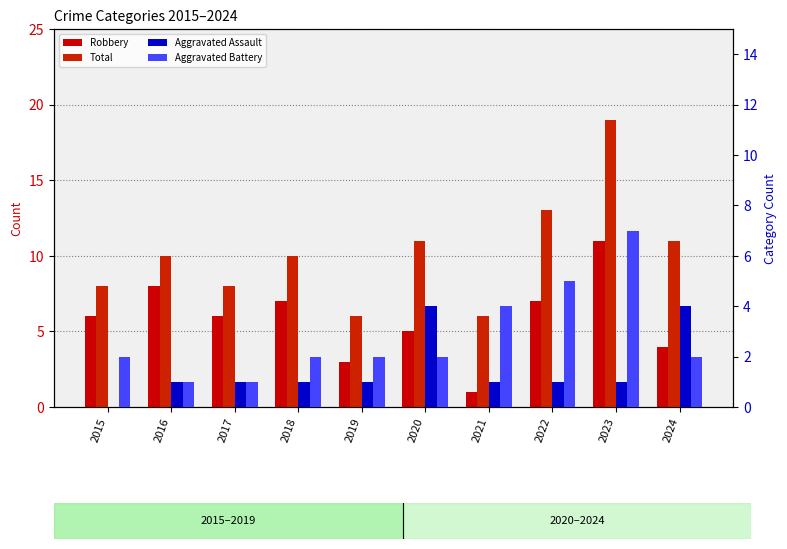

At which category does the chart reach its peak across all series?

2023